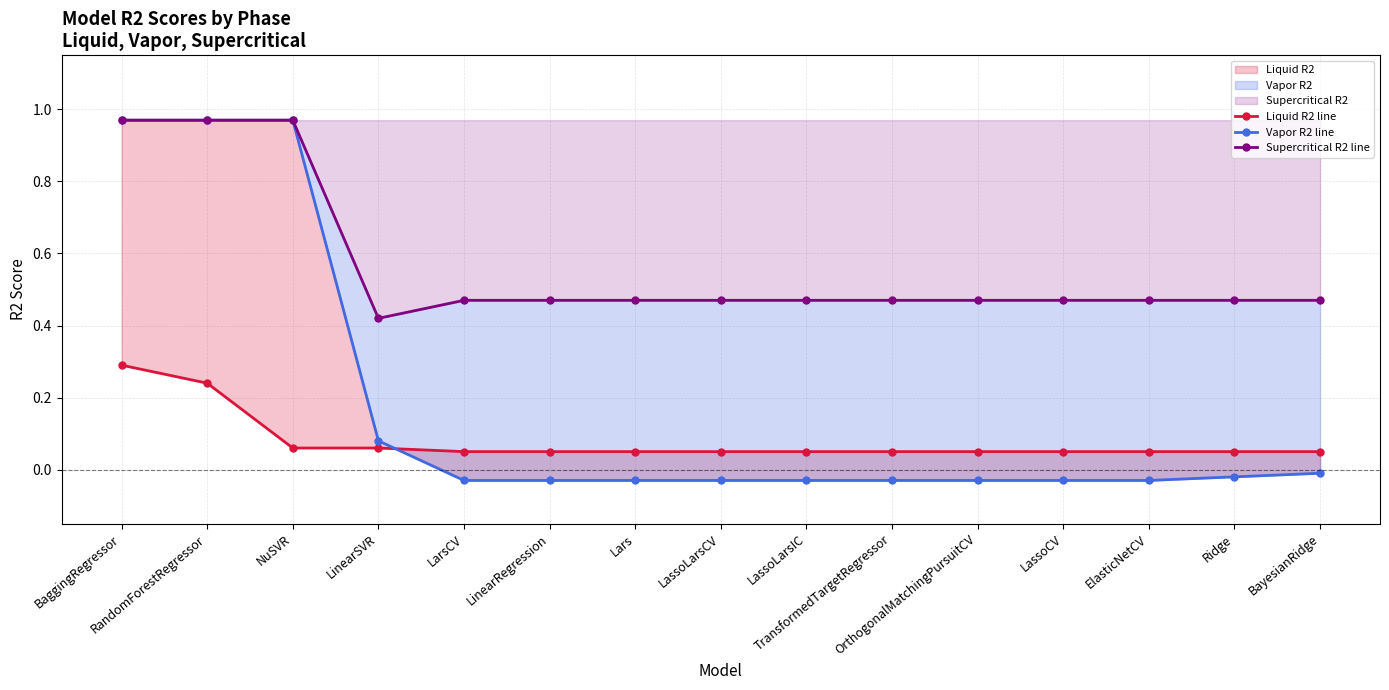

Reading left to right, list all the values displayed in this chart.

Liquid R2 line: 0.3	0.2	0.1	0.1	0.1	0.1	0.1	0.1	0.1	0.1	0.1	0.1	0.1	0.1	0.1
Vapor R2 line: 1.0	1.0	1.0	0.1	-0.0	-0.0	-0.0	-0.0	-0.0	-0.0	-0.0	-0.0	-0.0	-0.0	-0.0
Supercritical R2 line: 1.0	1.0	1.0	0.4	0.5	0.5	0.5	0.5	0.5	0.5	0.5	0.5	0.5	0.5	0.5